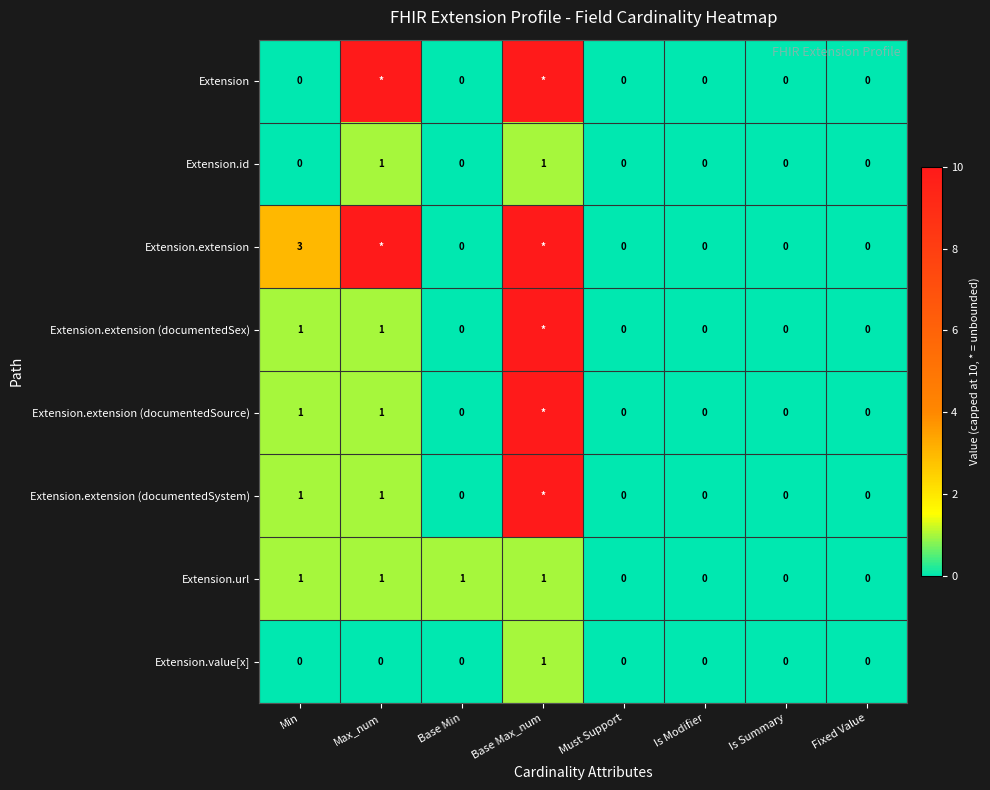

How many Extension.id values are between 0 and 1?

8